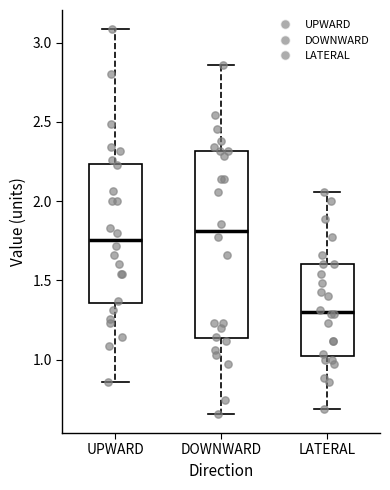

Reading left to right, transcribe this box plot: for each box, give where its median line is, the range the box spans, and where its two whiskers end, as read against the y-axis. The values are not printed on the chart, so give them approximately, as read against the axis.

UPWARD: median 1.75, box 1.35 to 2.25, whiskers 0.85 to 3.10
DOWNWARD: median 1.80, box 1.15 to 2.30, whiskers 0.65 to 2.85
LATERAL: median 1.30, box 1.00 to 1.60, whiskers 0.70 to 2.05